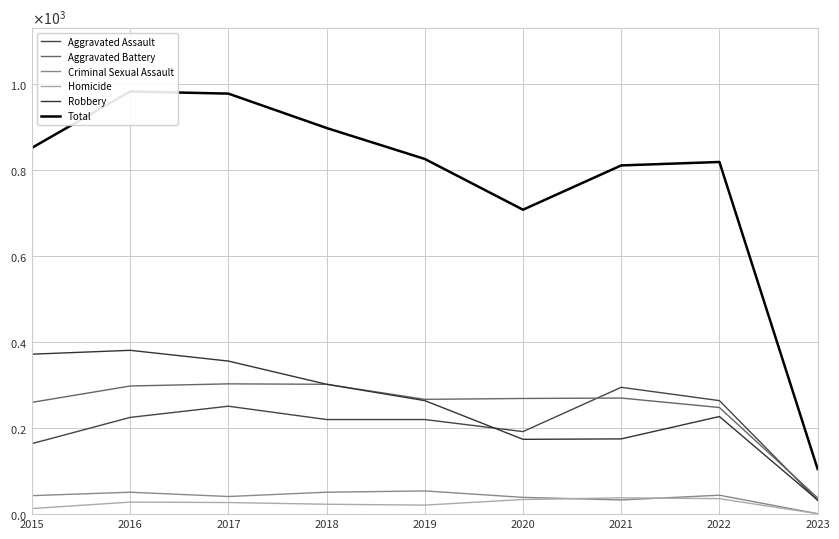

How many interior local peaks does the Criminal Sexual Assault series have?

3